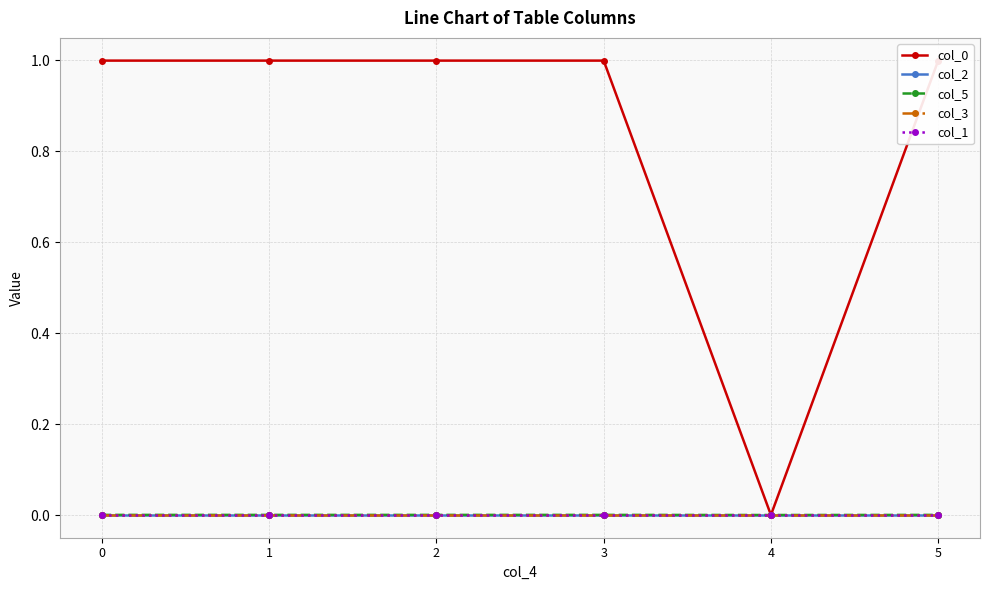

How many lines are shown in the chart?

5